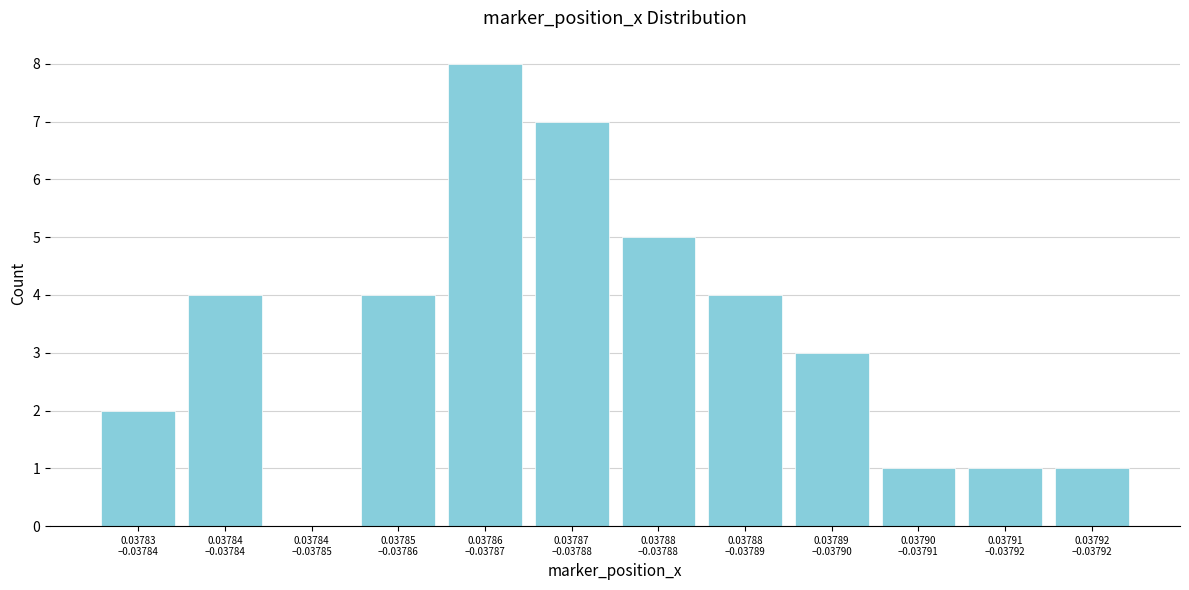

What is the greatest value displayed?

8